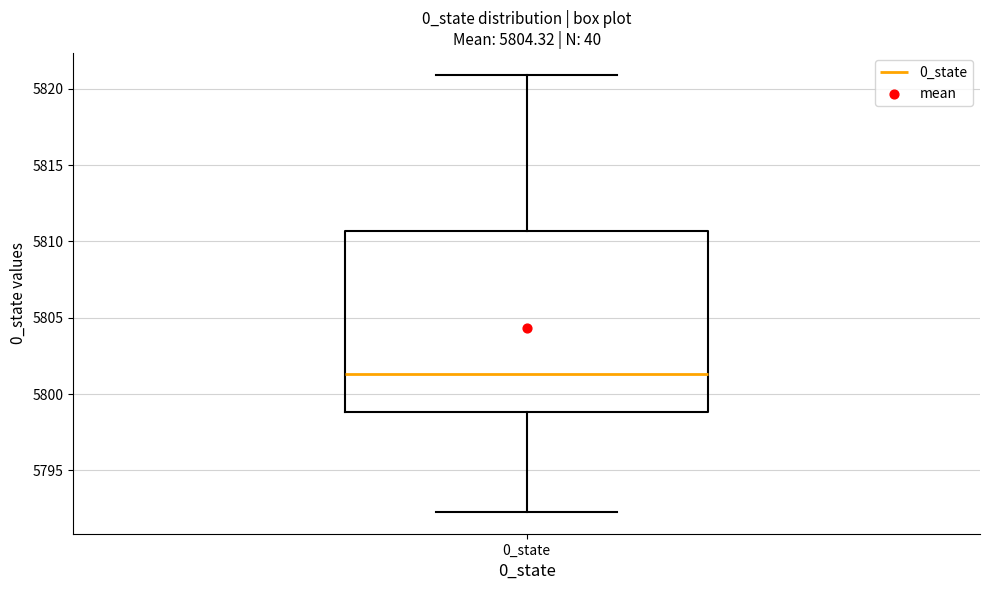

Transcribe this box plot: give where the median line is, the range the box spans, and where the two whiskers end, as read against the y-axis. The values are not printed on the chart, so give them approximately, as read against the axis.

median 5801.5, box 5799.0 to 5810.5, whiskers 5792.5 to 5821.0